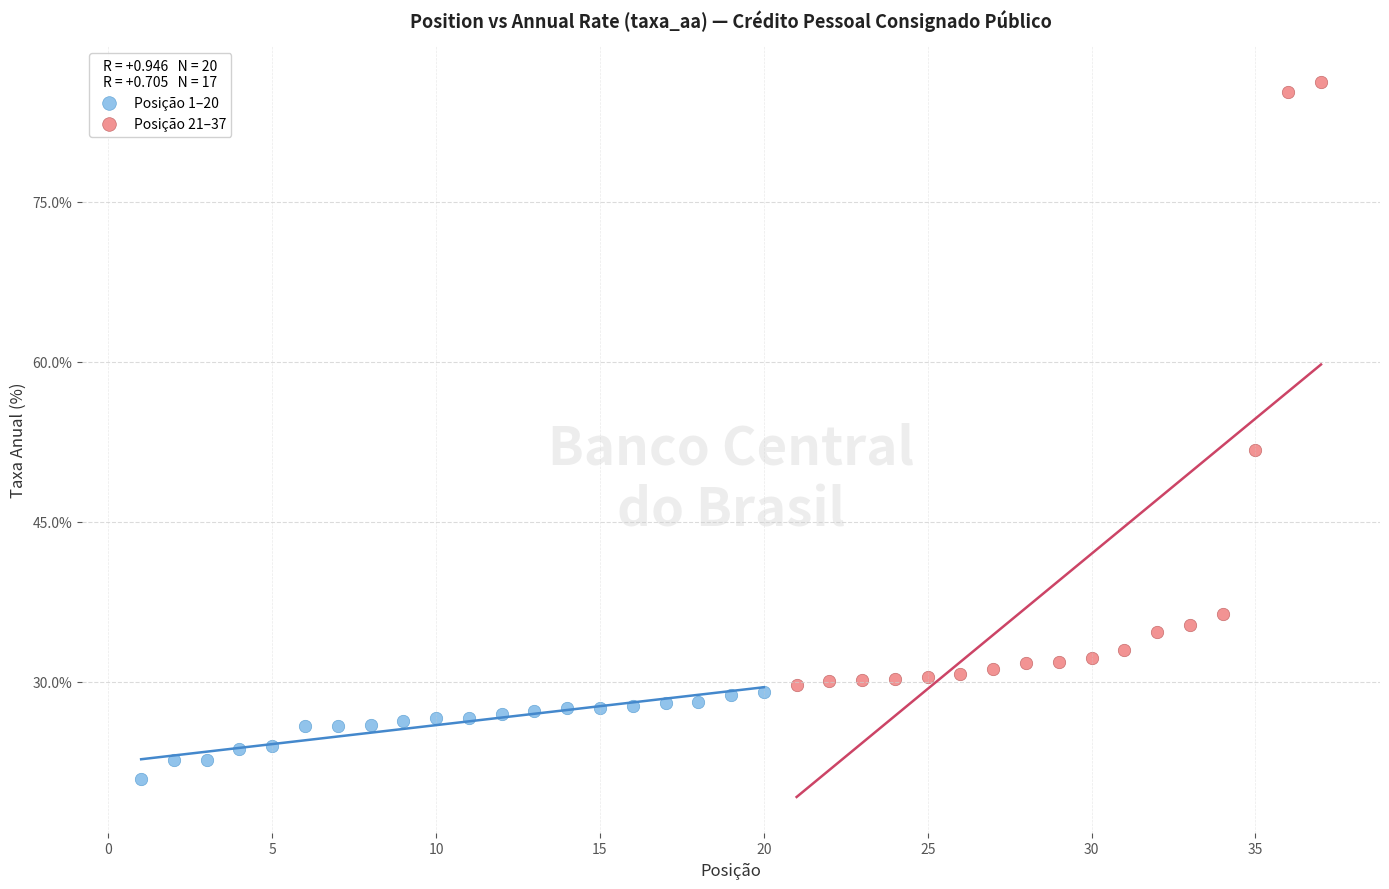

Which series reaches the maximum Y coordinate?

Posição 21–37